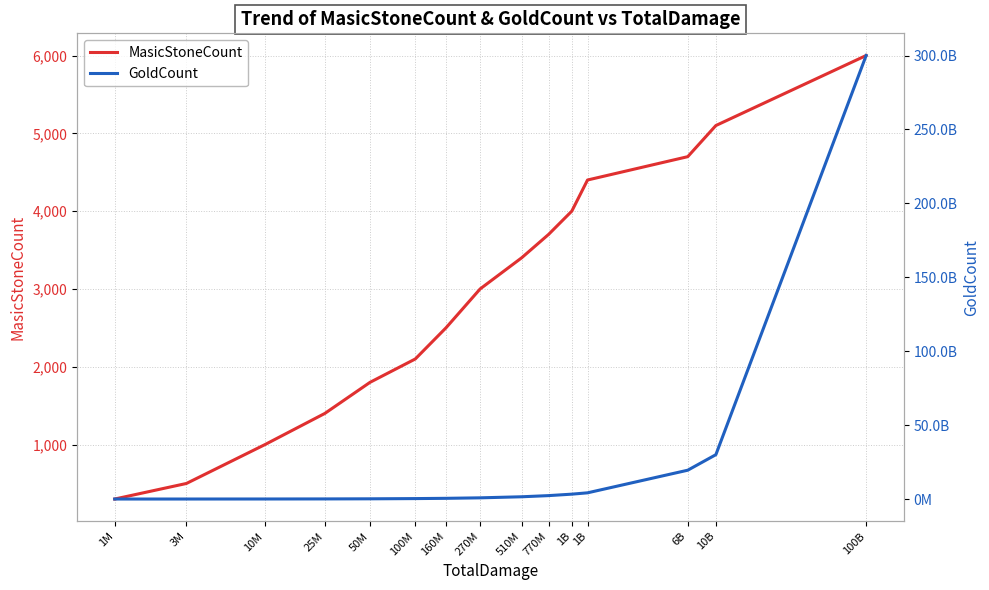

What is the value of the MasicStoneCount point at the 11th from the left?

4000